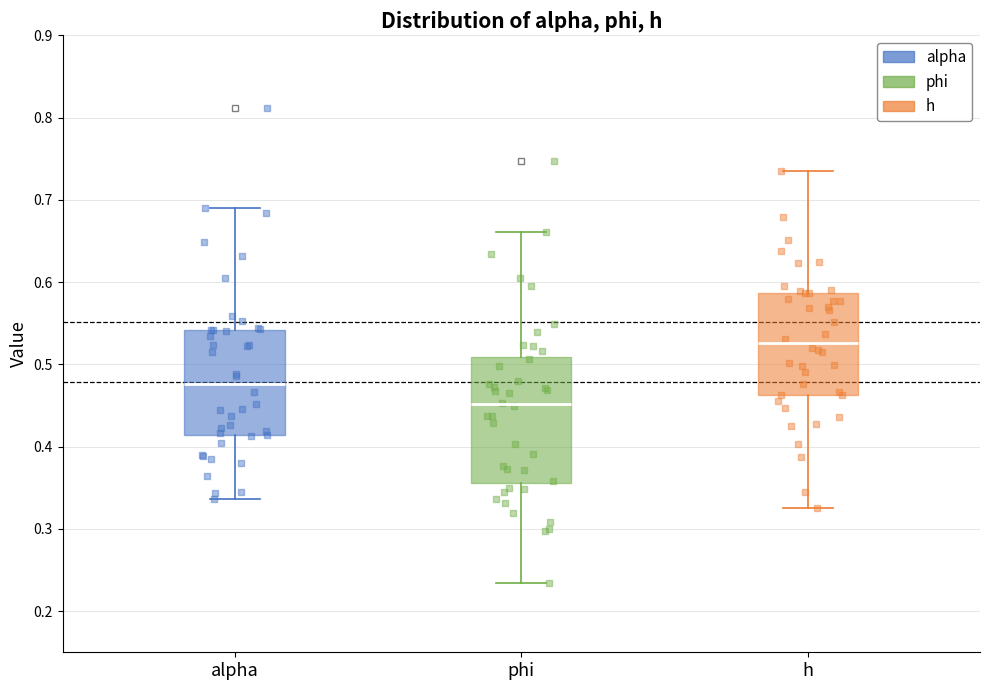

Comparing the boxes themselves (not the whiskers), which one is the tallest?

phi